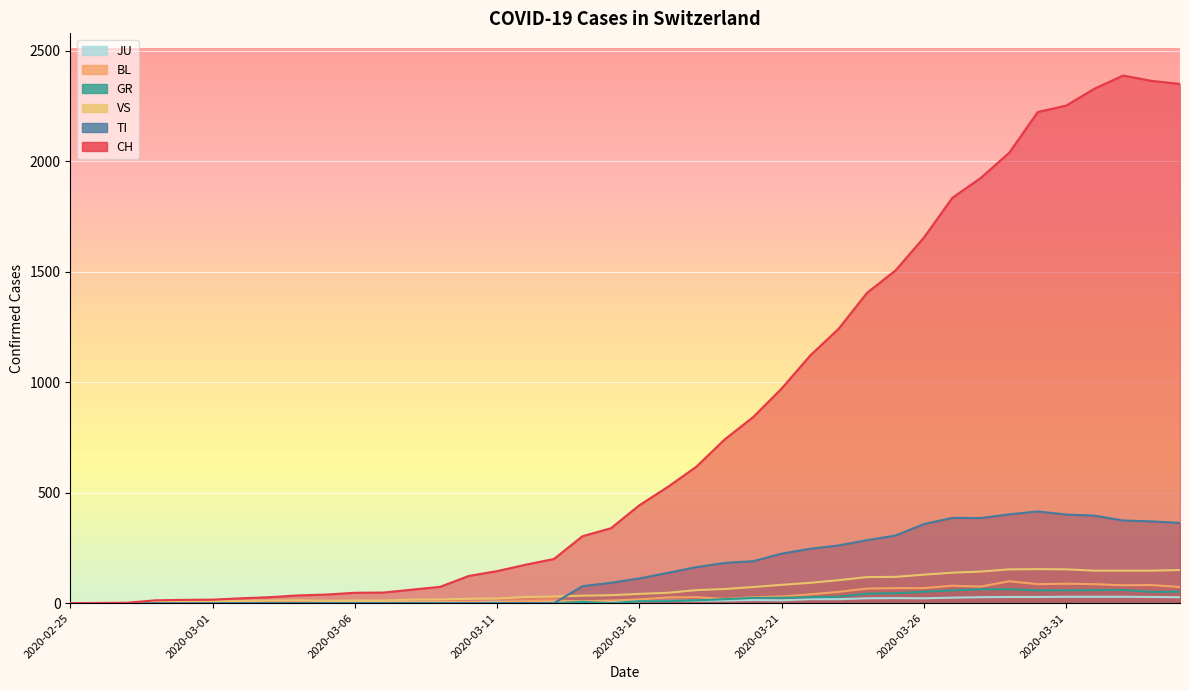

What is the difference between the maximum and minimum values in the JU series?

29